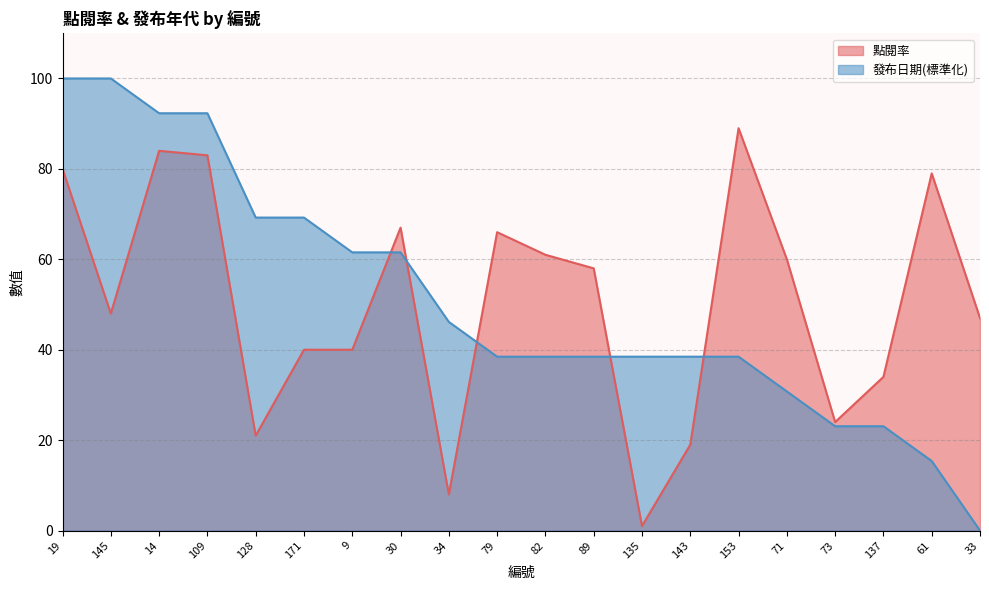

At which category does the chart reach its peak across all series?

19